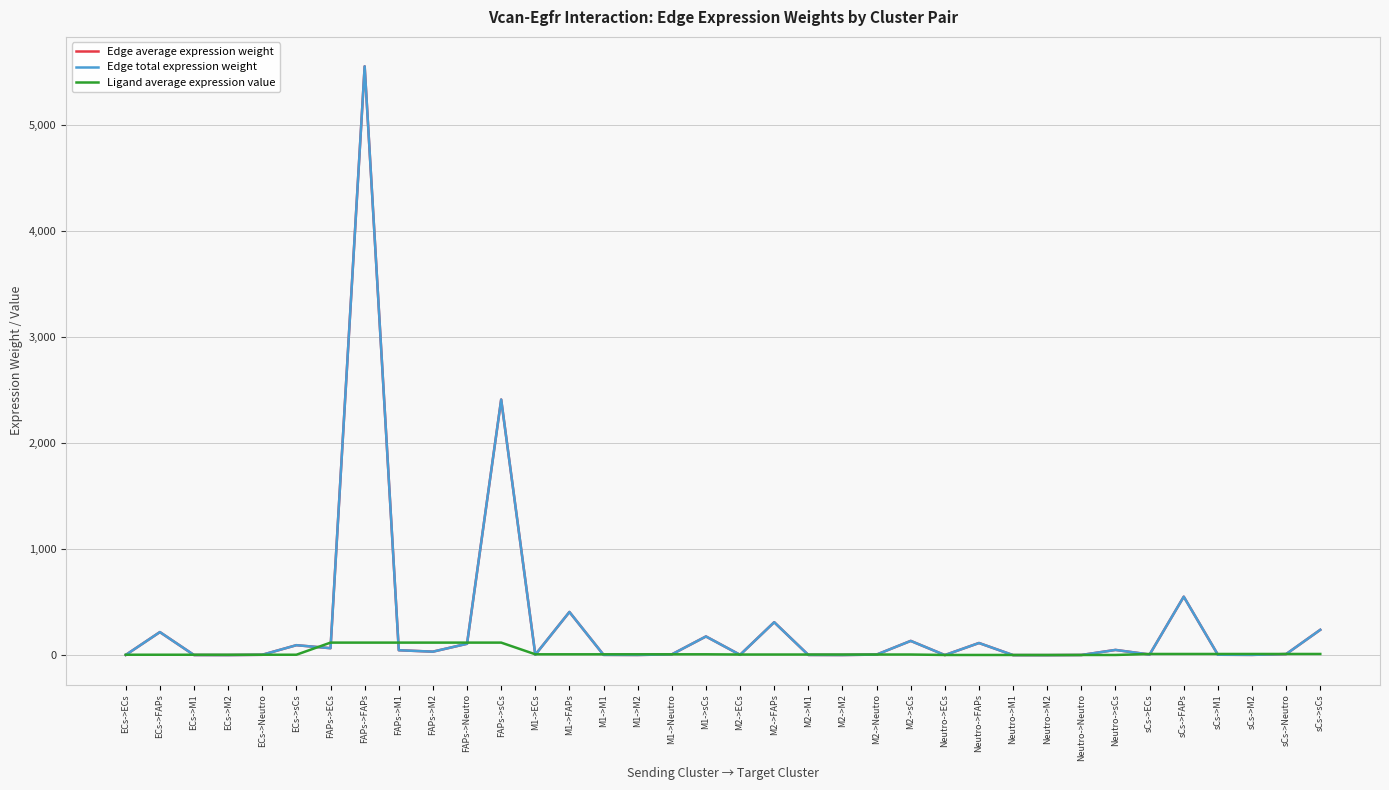

True or false: Edge average expression weight has more than 0 interior local peaks.

True